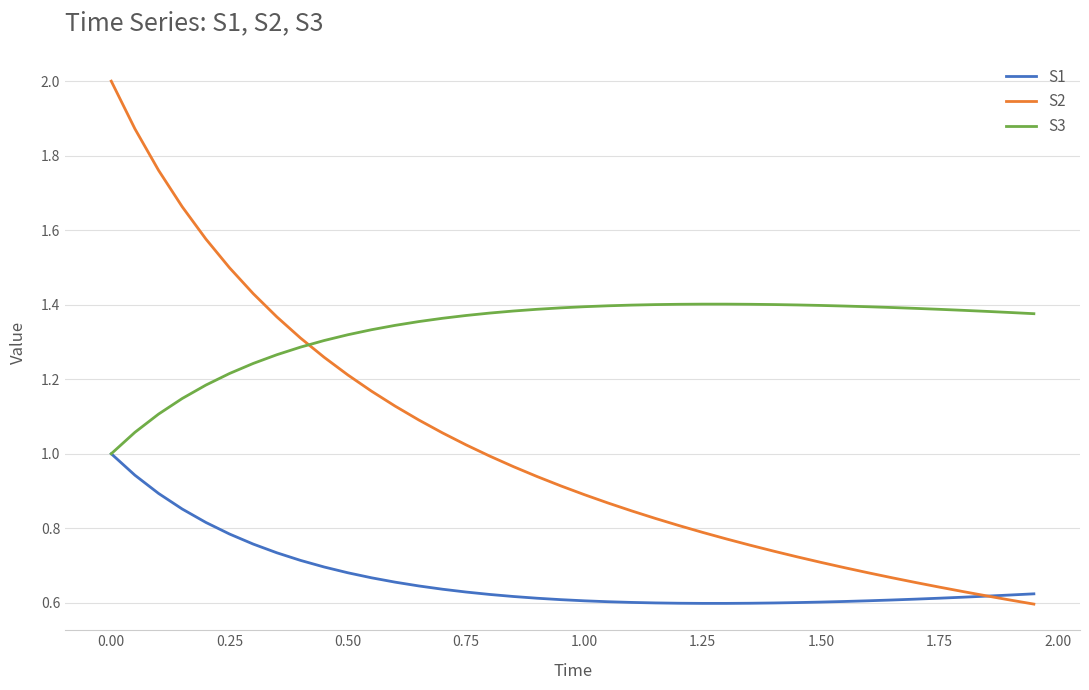

Which series has the widest spread of values?

S2